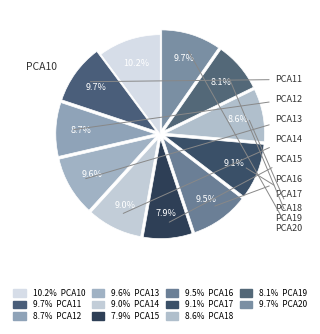

Combined, do PCA20 and PCA16 account for over 50%?

No